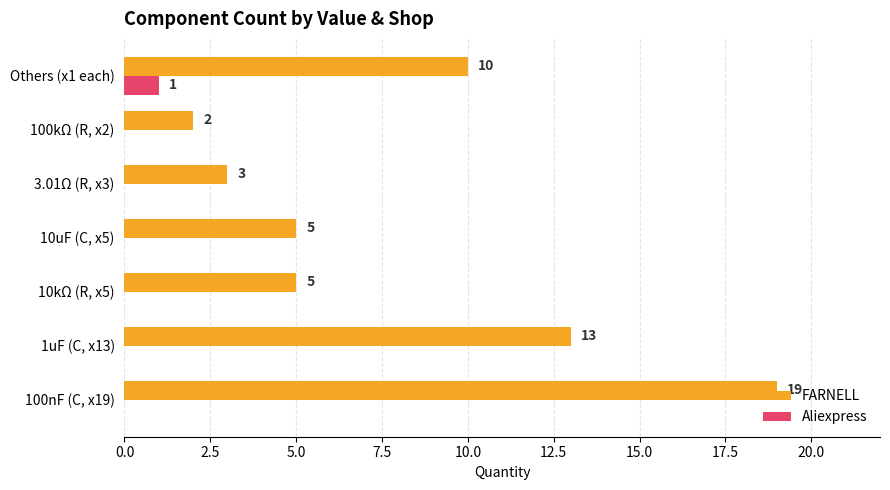

What is the sum of the FARNELL values at 10kΩ (R, x5) and Others (x1 each)?

15